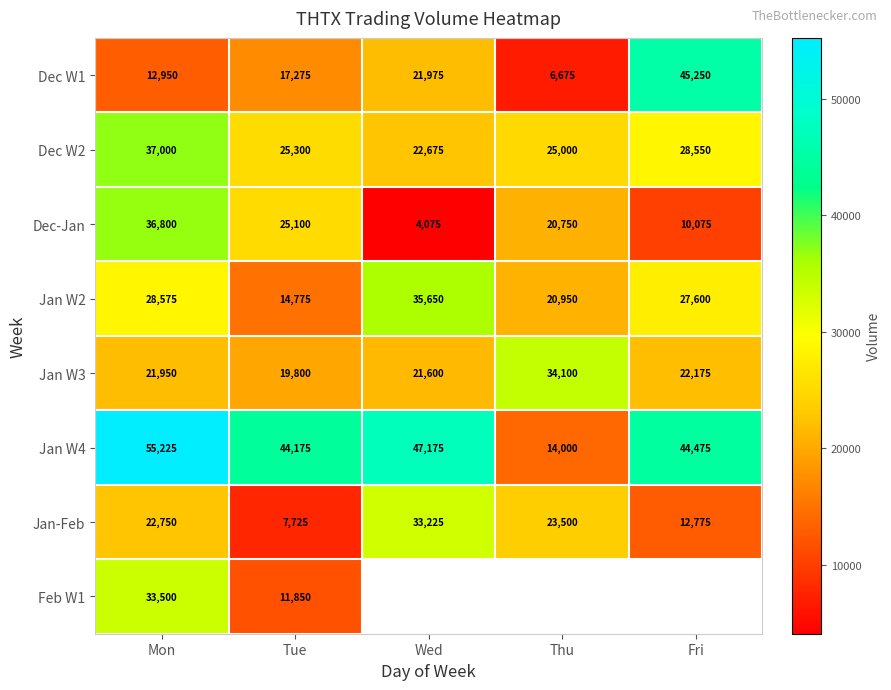

Is it true that Jan W4 equals 14450 at Mon?

False